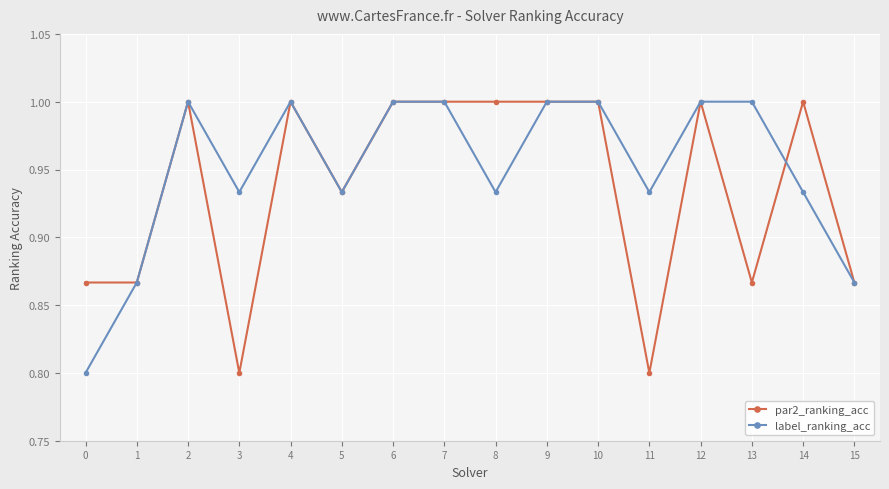

Count the label_ranking_acc values in the range 0 to 1.

16